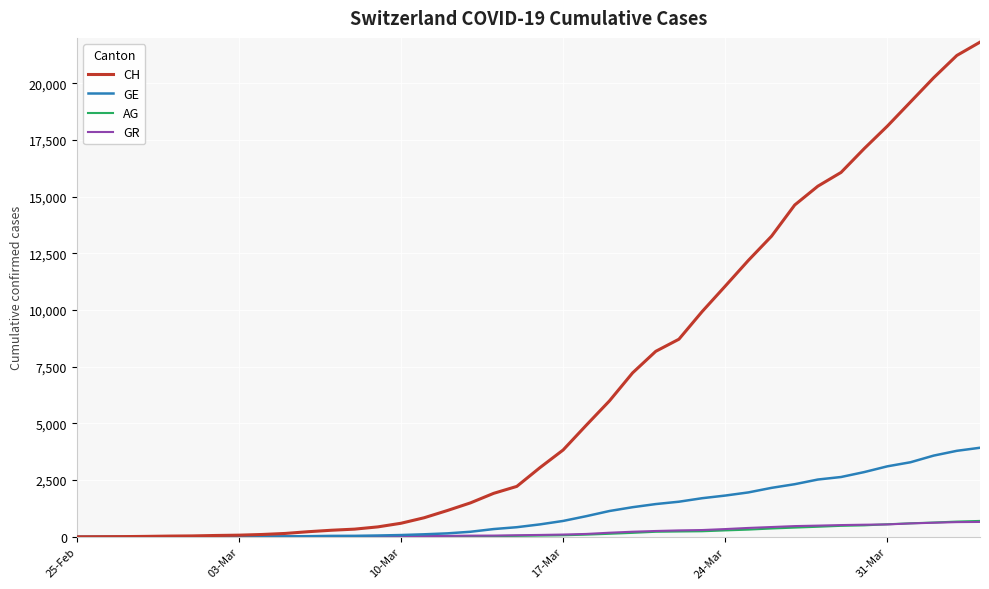

Does the chart display data point markers on the line(s)?

No